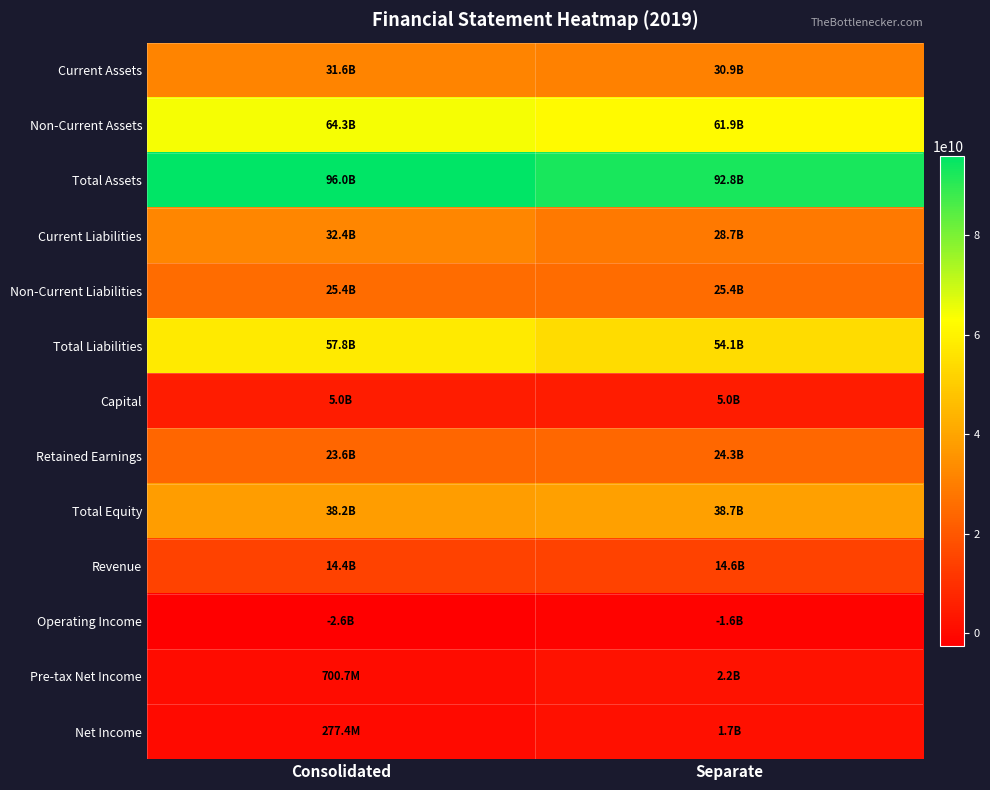

What is the total value across all series at Consolidated?

387116936904